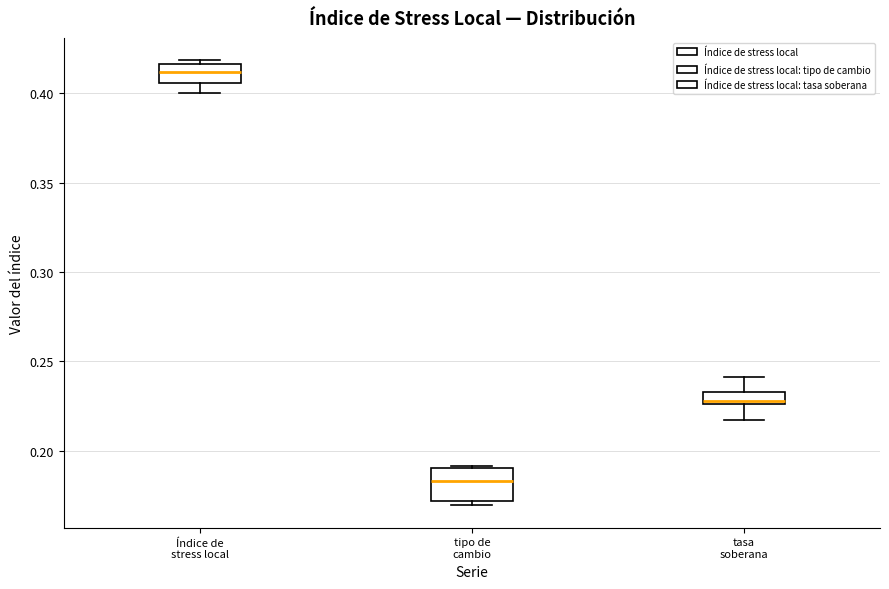

Which box's median line is the highest?

Índice de stress local